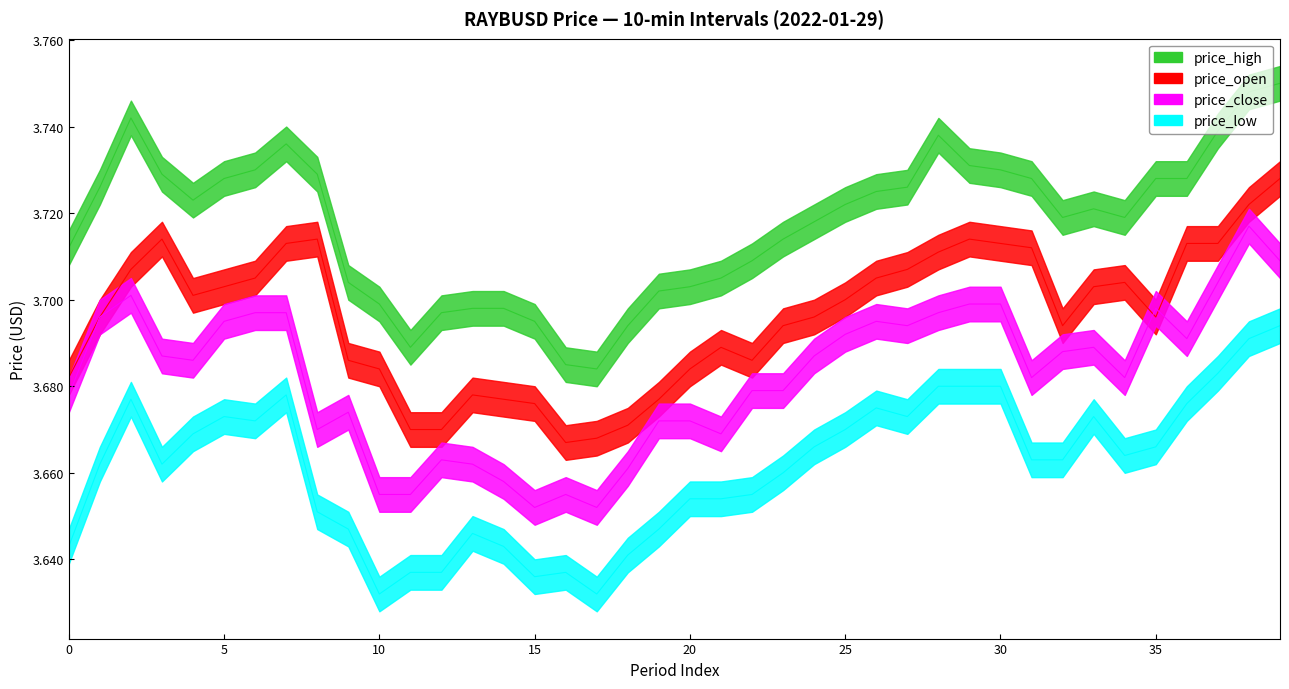

True or false: price_open has a value of 2.4 at 28.

False